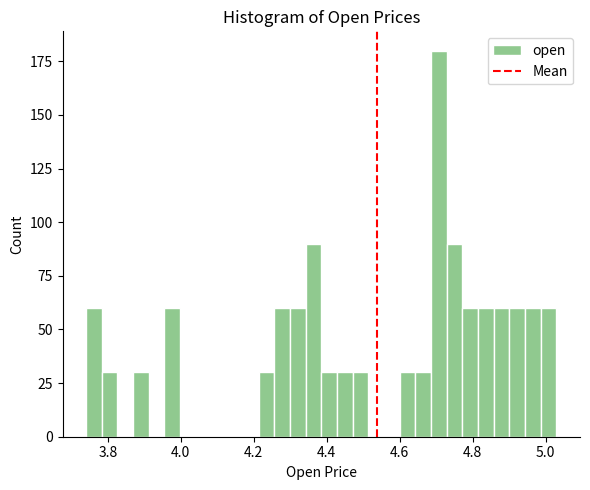

Around what value on the x-axis is the tallest bar? Give the approximate position of its centre, as read against the axis.

4.70